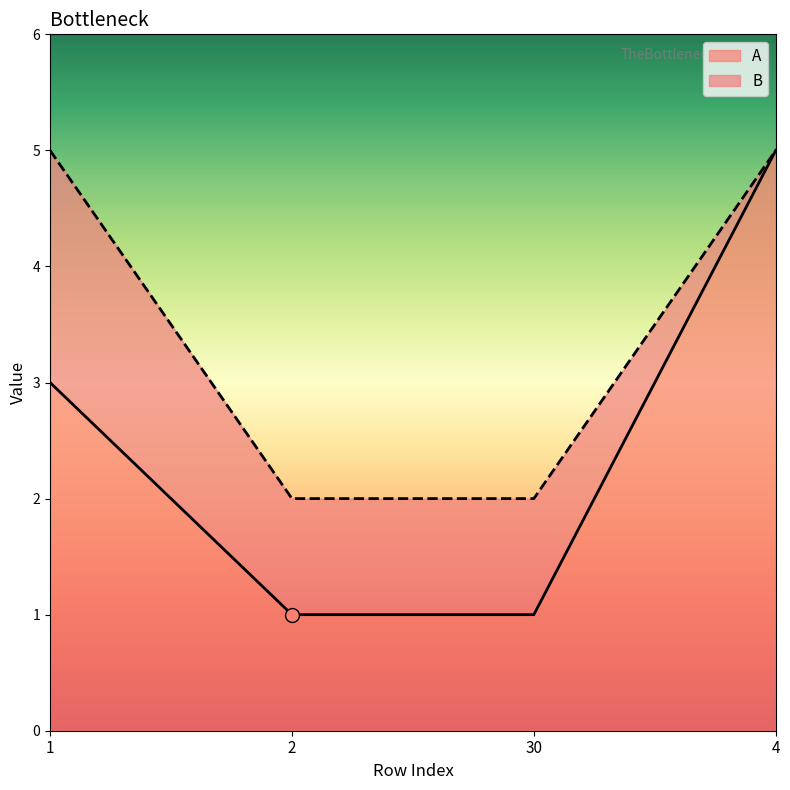

What is the maximum value shown in the chart?

5